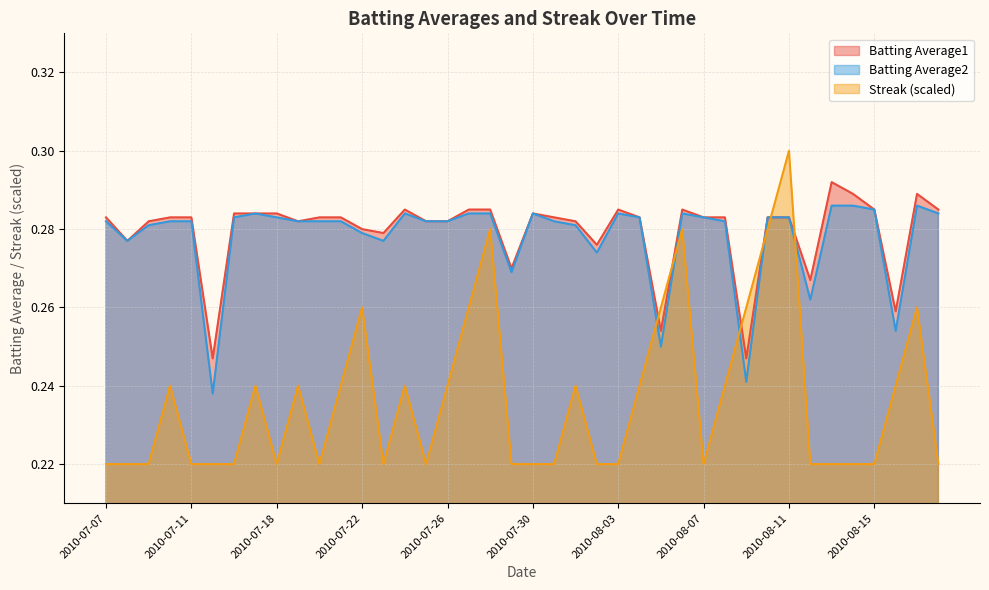

What is the value of the Streak point at the 1st from the left?

0.2